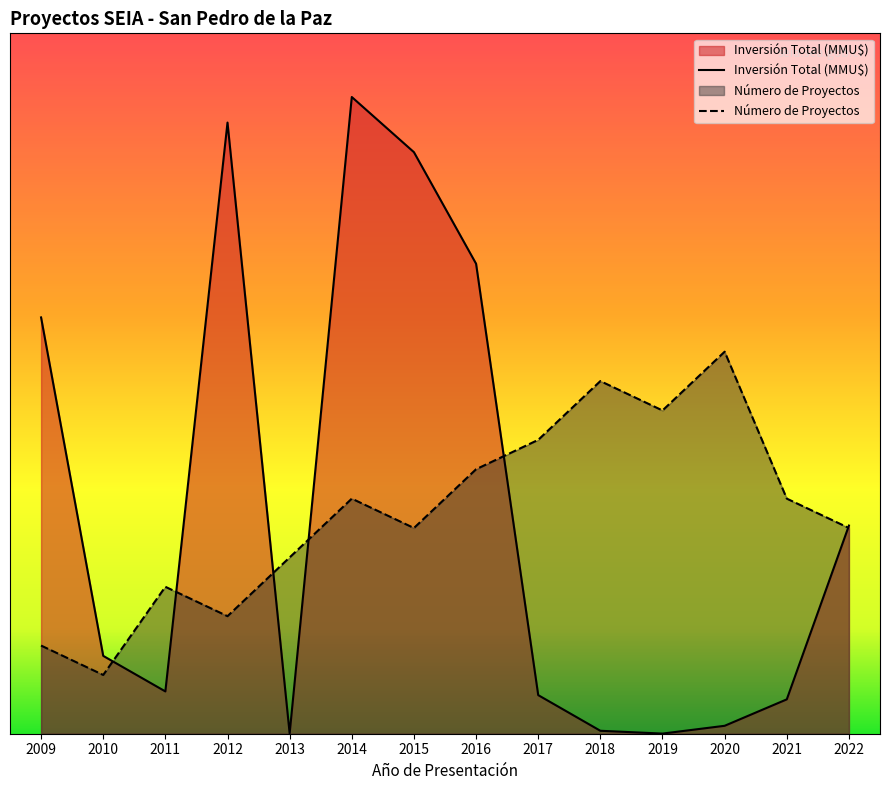

True or false: Inversión Total (MMU$) has more than 2 points higher than both neighbors.

False